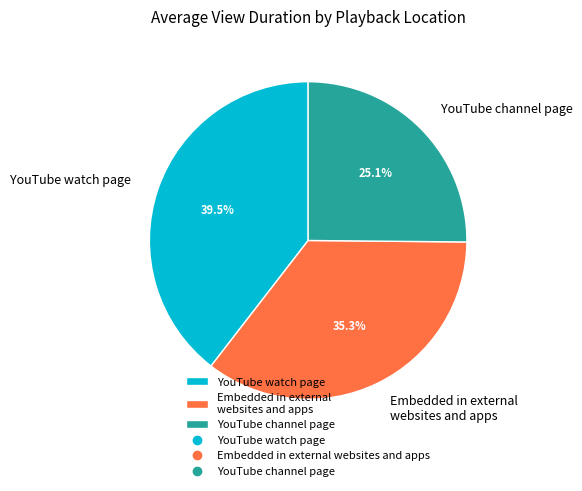

To the nearest percent, what is the difference between the largest and smallest slice percentages?

14%